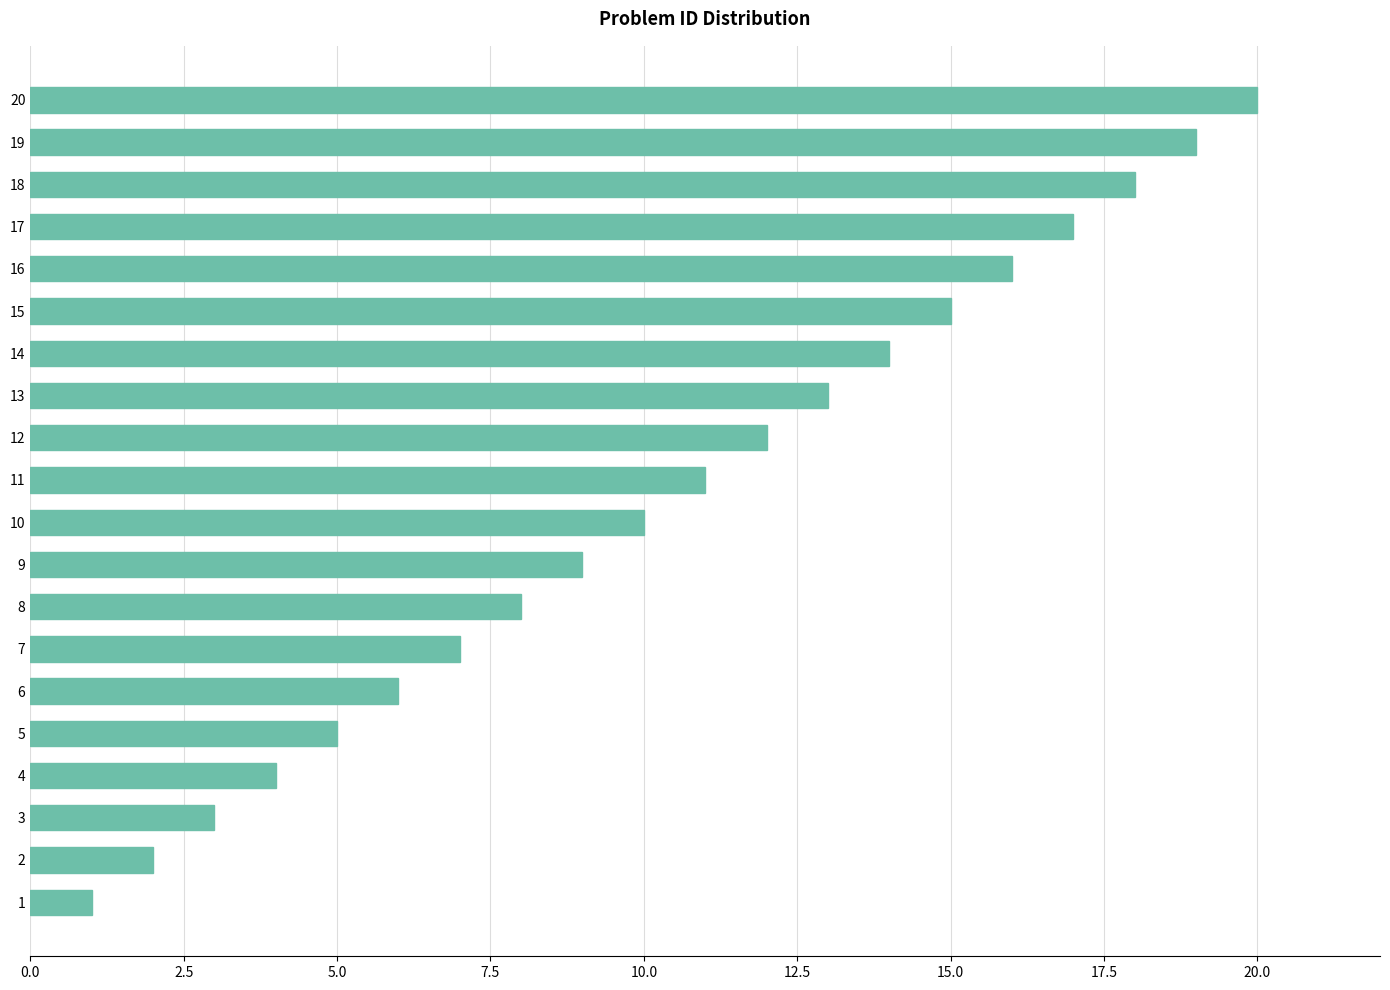

What is the change in value from 2 to 11?

+9